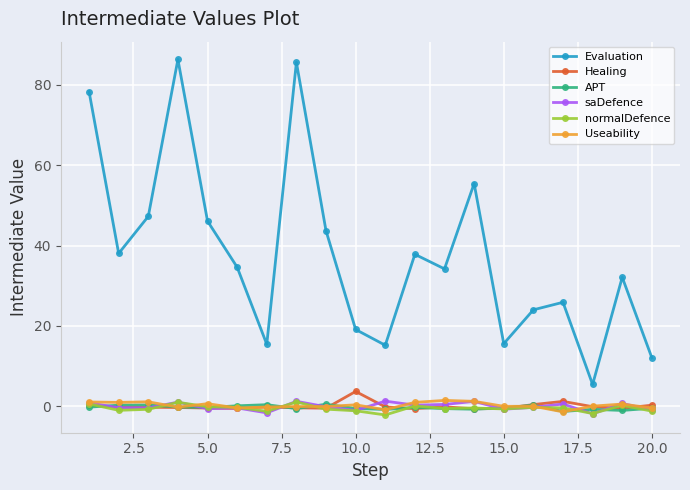

True or false: Useability and Evaluation intersect in this chart.

False